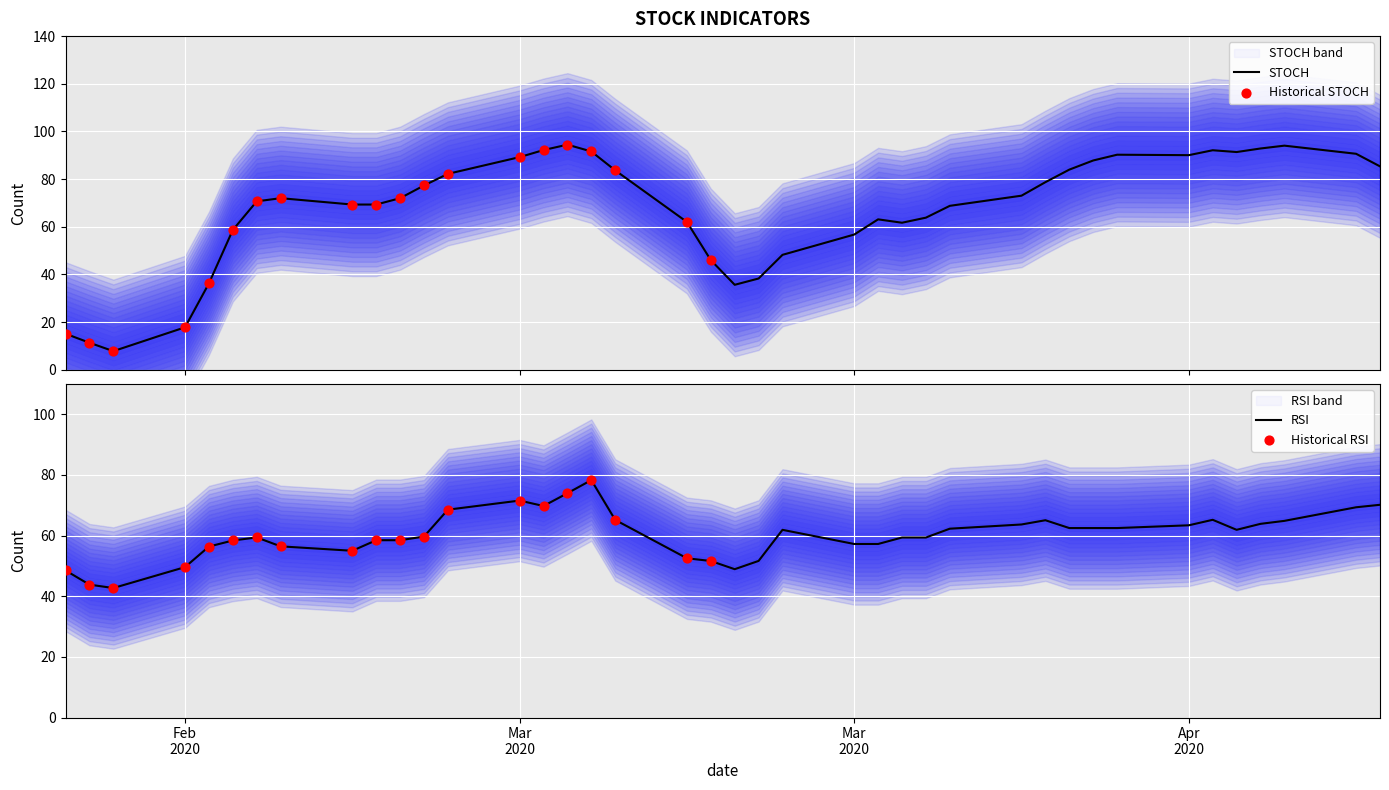

Which series contains the highest Y value?

STOCH